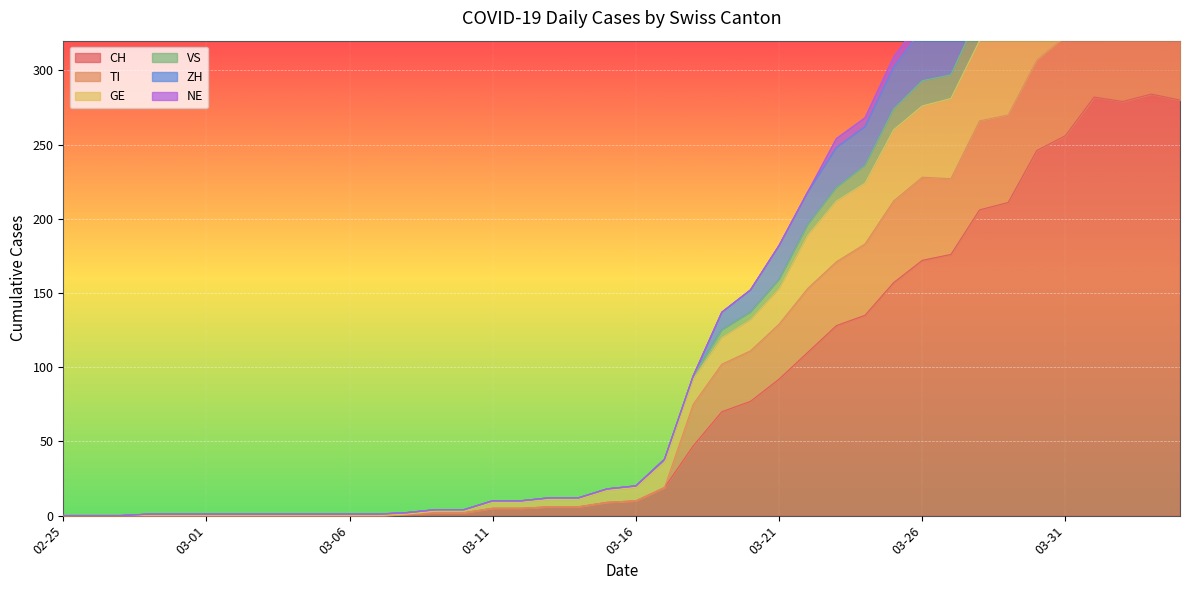

True or false: CH has a value of 0 at 02-25.

True